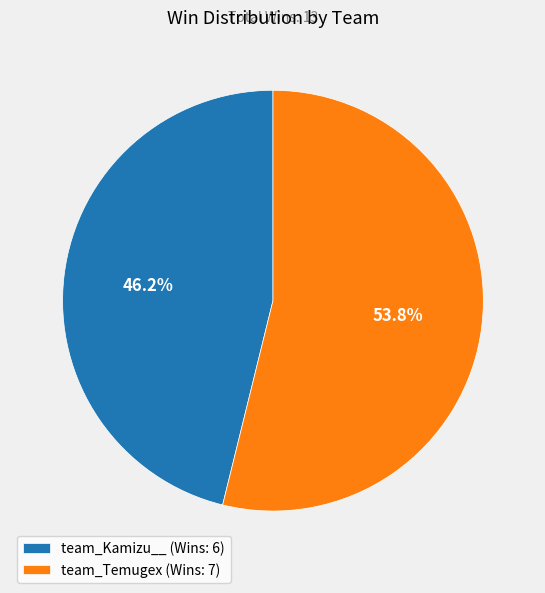

Approximately how many times larger is the value at team_Temugex (Wins: 7) compared to team_Kamizu__ (Wins: 6)?

1.2